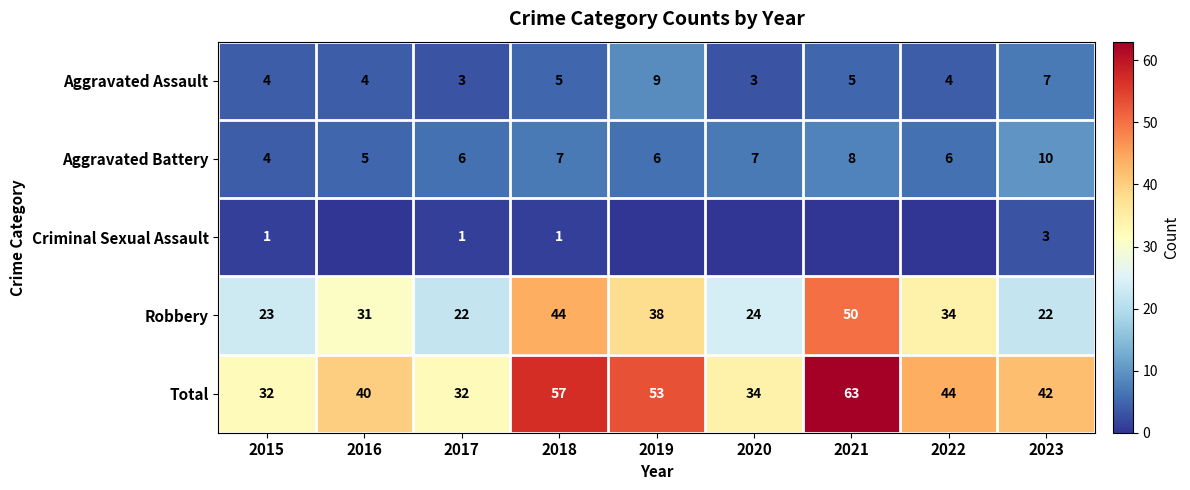

Is it true that Aggravated Assault equals 2 at 2017?

False